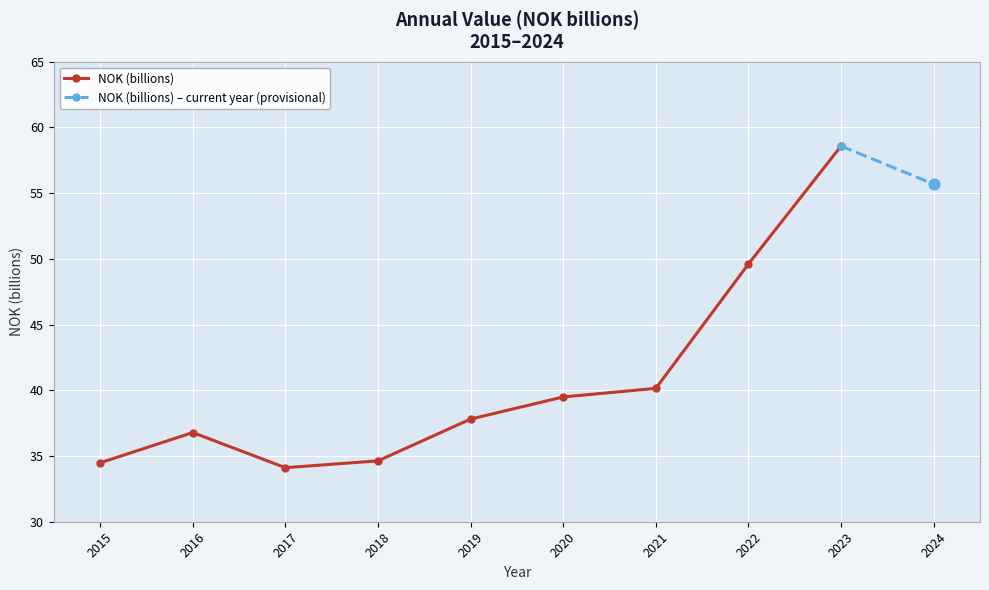

Approximately how many times larger is the value at 2021 compared to 2024?

0.7